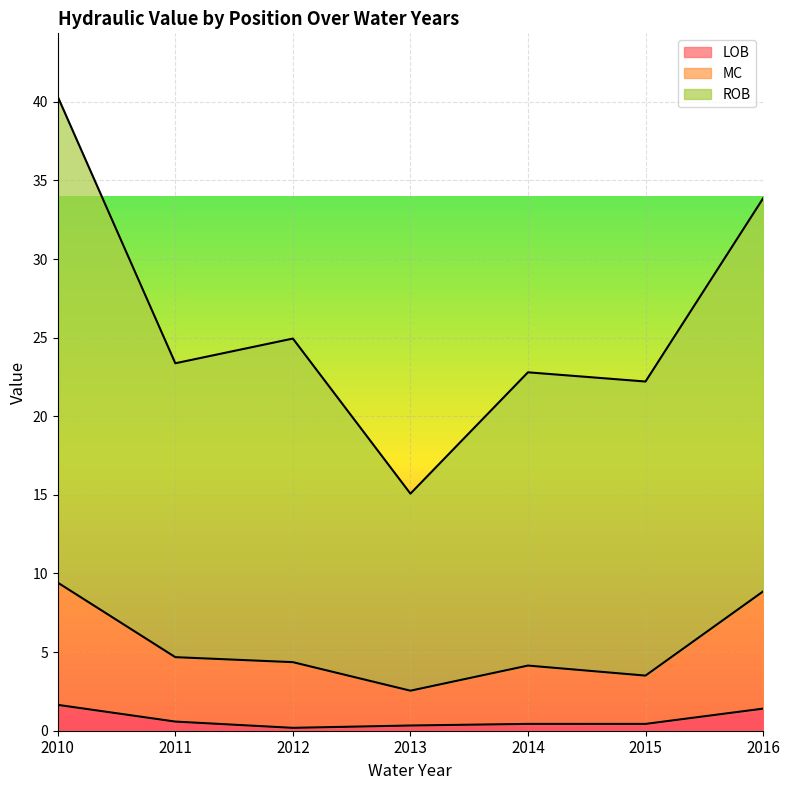

Reading left to right, transcribe all the data shown in this chart.

LOB: 1.6	0.6	0.2	0.3	0.4	0.4	1.4
MC: 9.4	4.7	4.4	2.5	4.1	3.5	8.9
ROB: 40.3	23.4	24.9	15.1	22.8	22.2	33.9